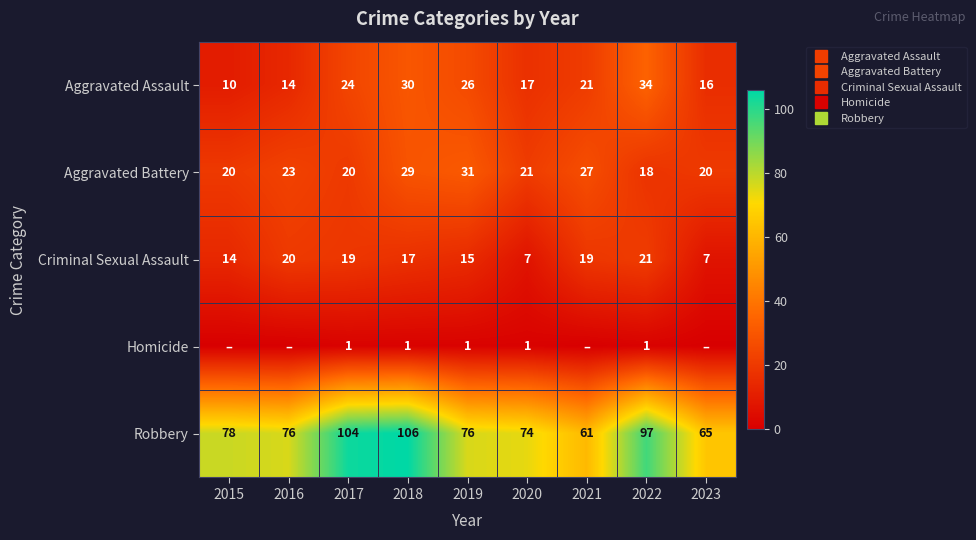

Which has a higher value, 2020 or 2015?

2020